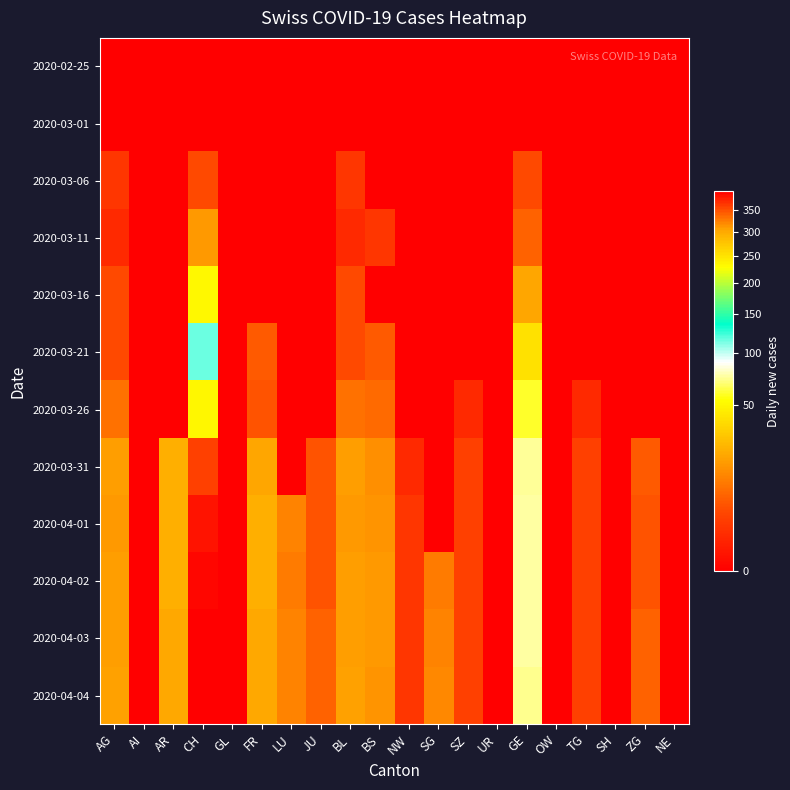

At how many categories does at least one series exceed 260?

1